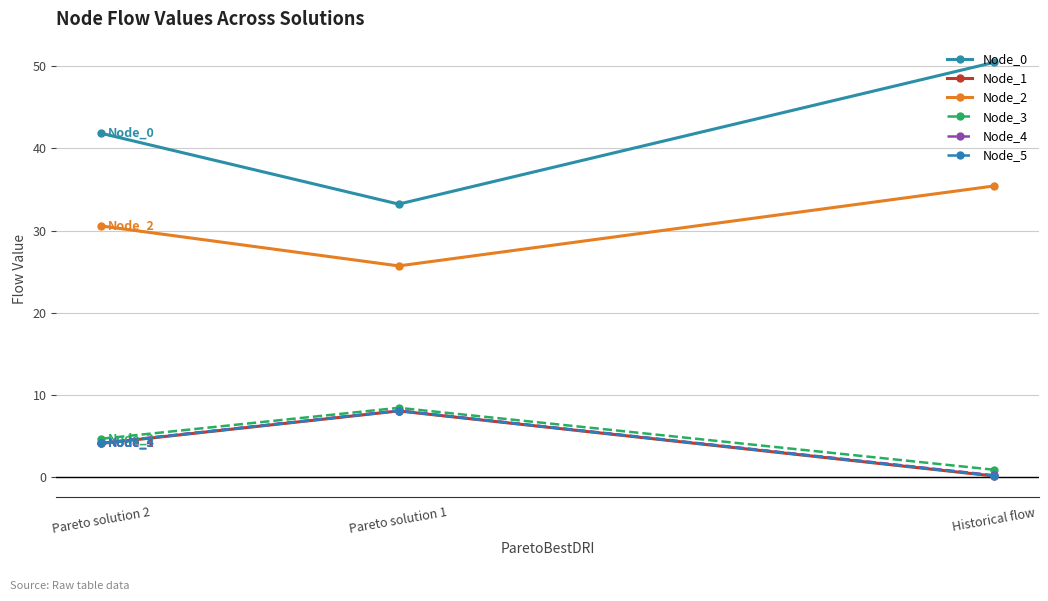

What is the total value across all series at Pareto solution 2?

89.2